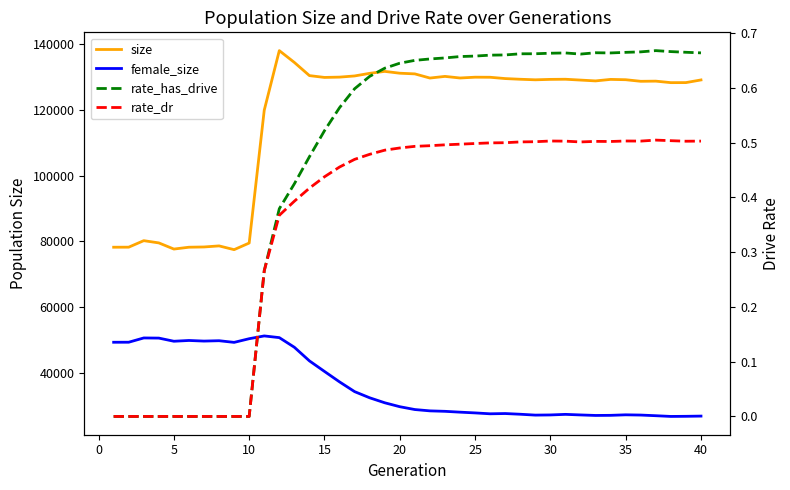

How many data points in female_size are less than 29626?

20